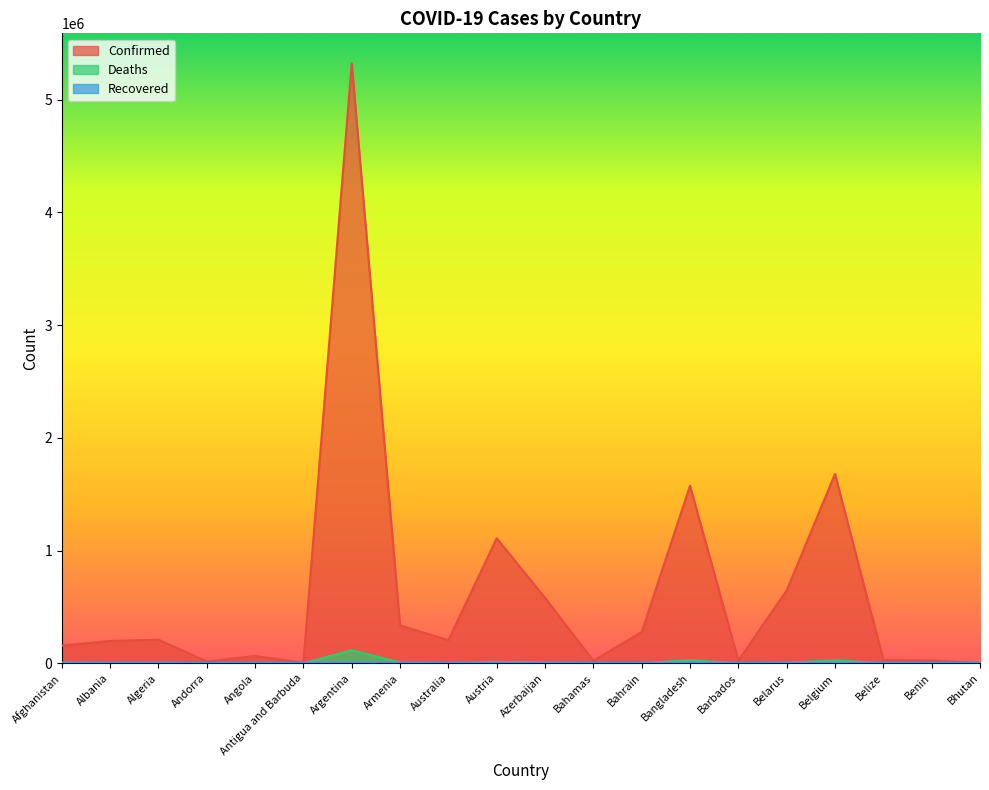

How many values in the Confirmed series are below 205269?

10